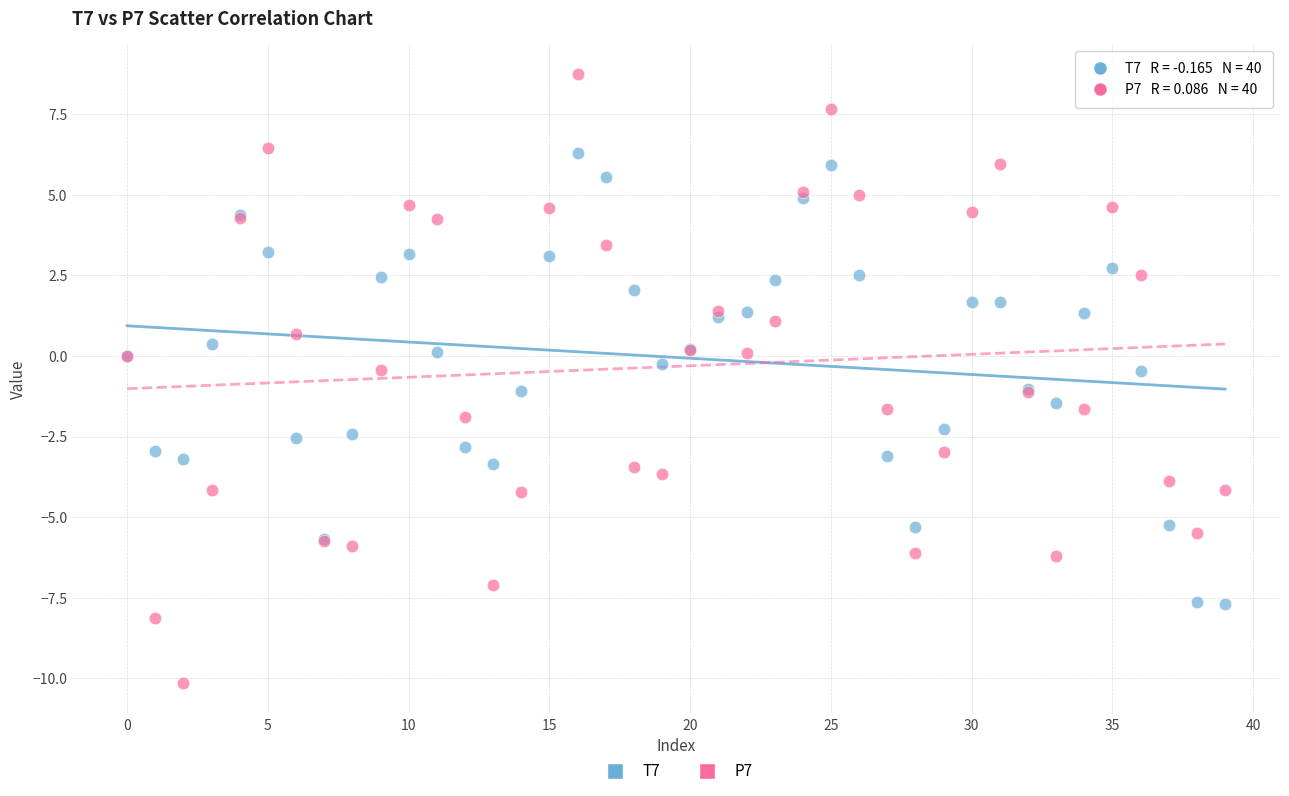

Which series reaches the minimum Y coordinate?

P7